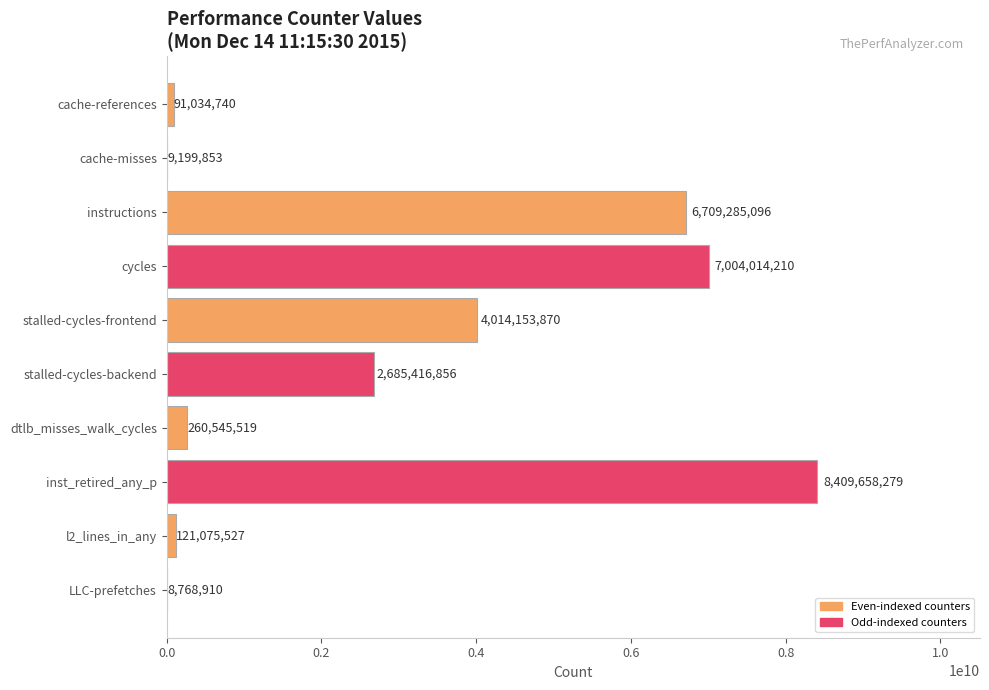

What is the change in value from instructions to stalled-cycles-backend?

-4023868240